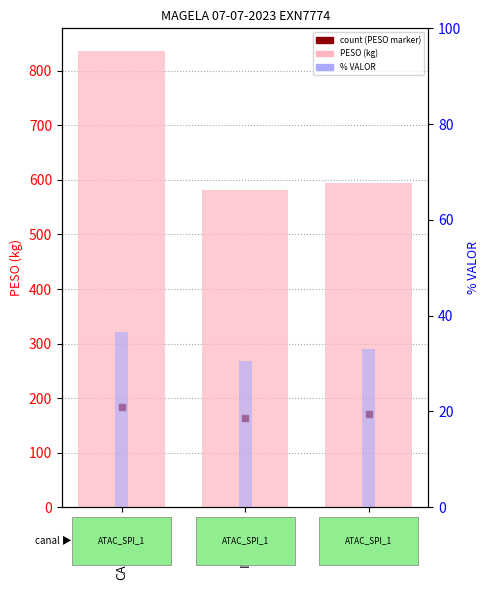

Reading left to right, list all the values displayed in this chart.

PESO: 836.2	580.7	594.6
% VALOR: 36.5	30.5	33.0